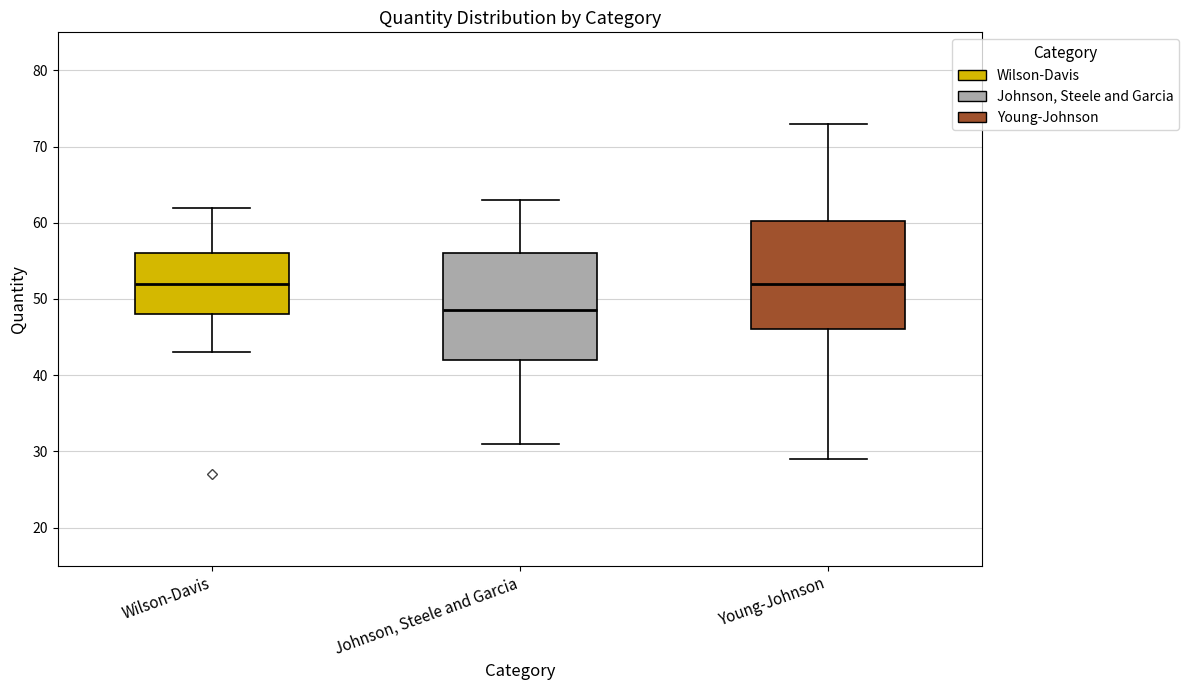

Reading left to right, read every box against the y-axis: the position of its median line, the range the box covers, and the ends of its whiskers. The values are not printed on the chart, so give them approximately, as read against the axis.

Wilson-Davis: median 52, box 48 to 56, whiskers 43 to 62
Johnson, Steele and Garcia: median 49, box 42 to 56, whiskers 31 to 63
Young-Johnson: median 52, box 46 to 60, whiskers 29 to 73